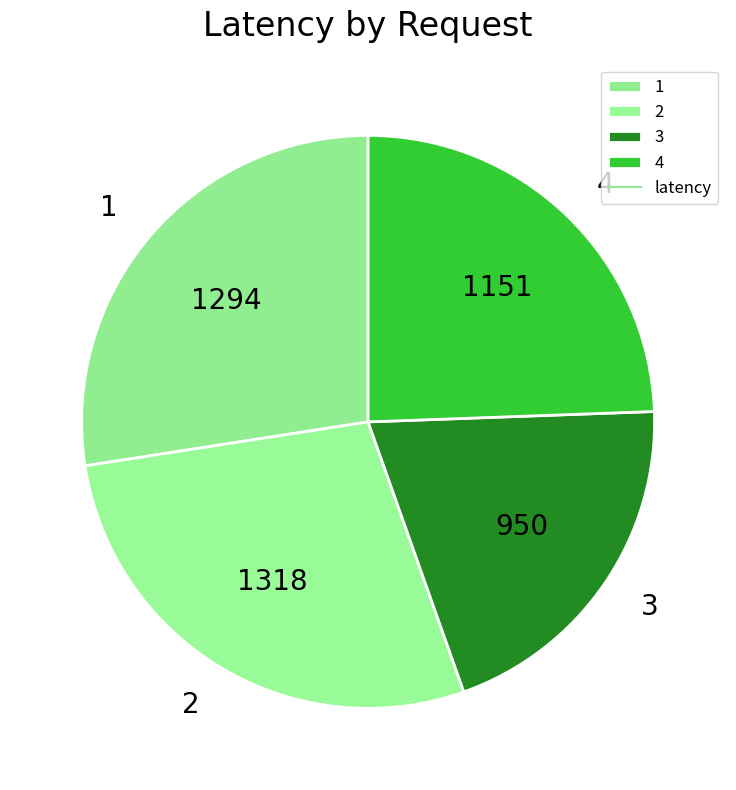

Does 3 account for over 50% of the chart?

No